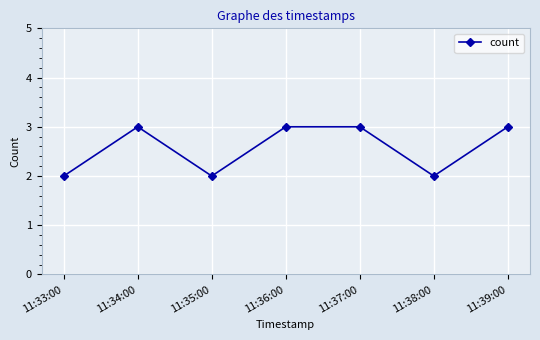

True or false: the data shows 1 at 11:37:00.

False